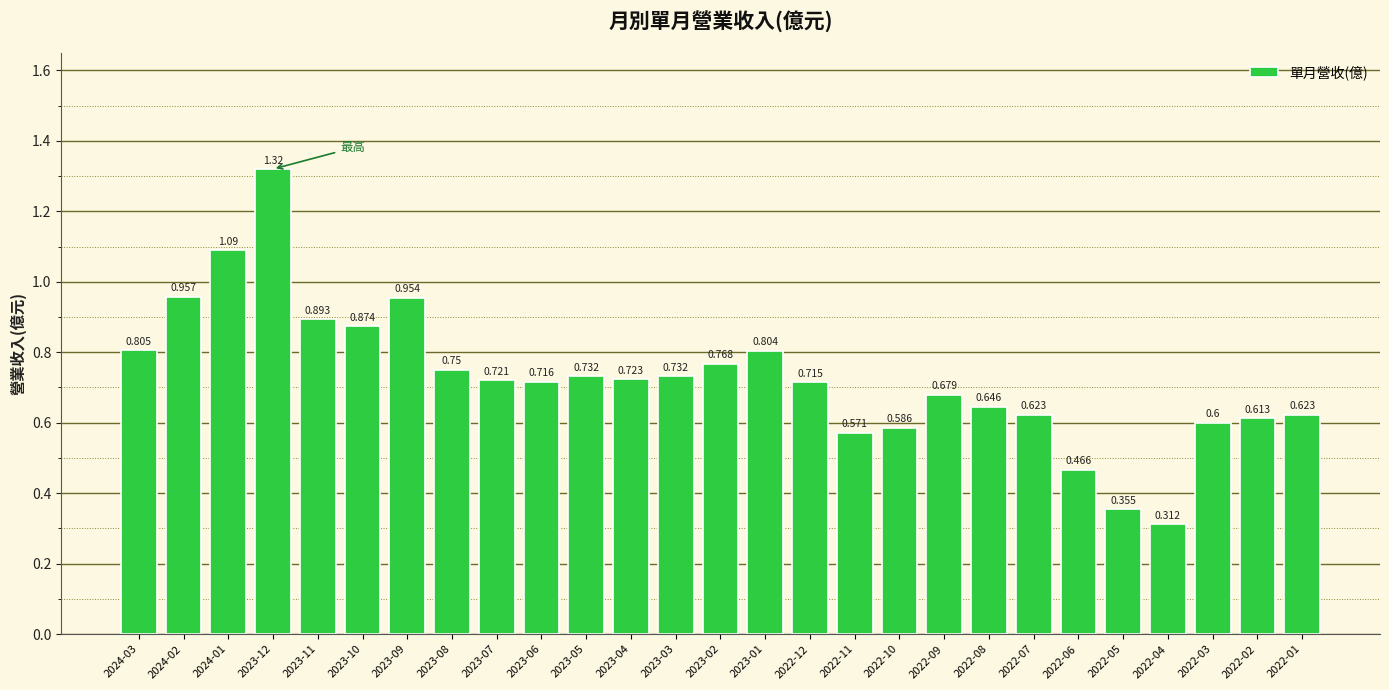

What position from the right is 2022-01?

1